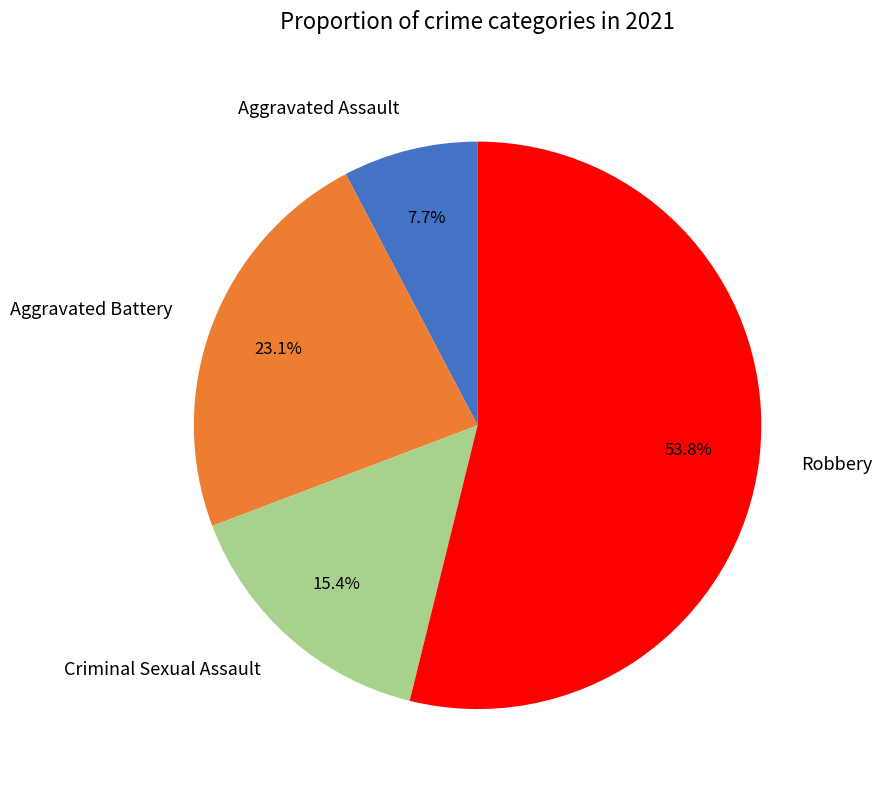

True or false: Aggravated Battery accounts for 37% of the total.

False